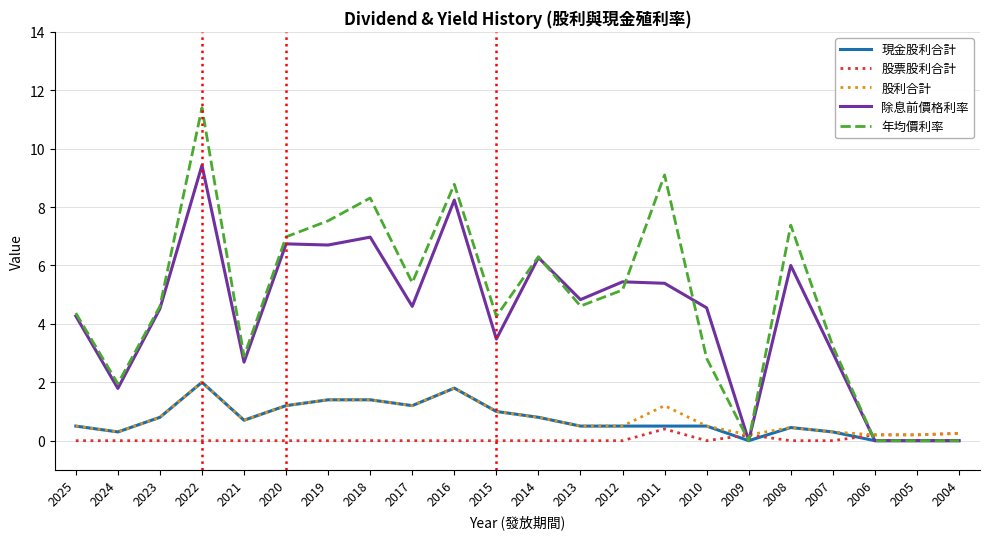

The value of 股利合計 at 2007 is 0.3. True or false?

True